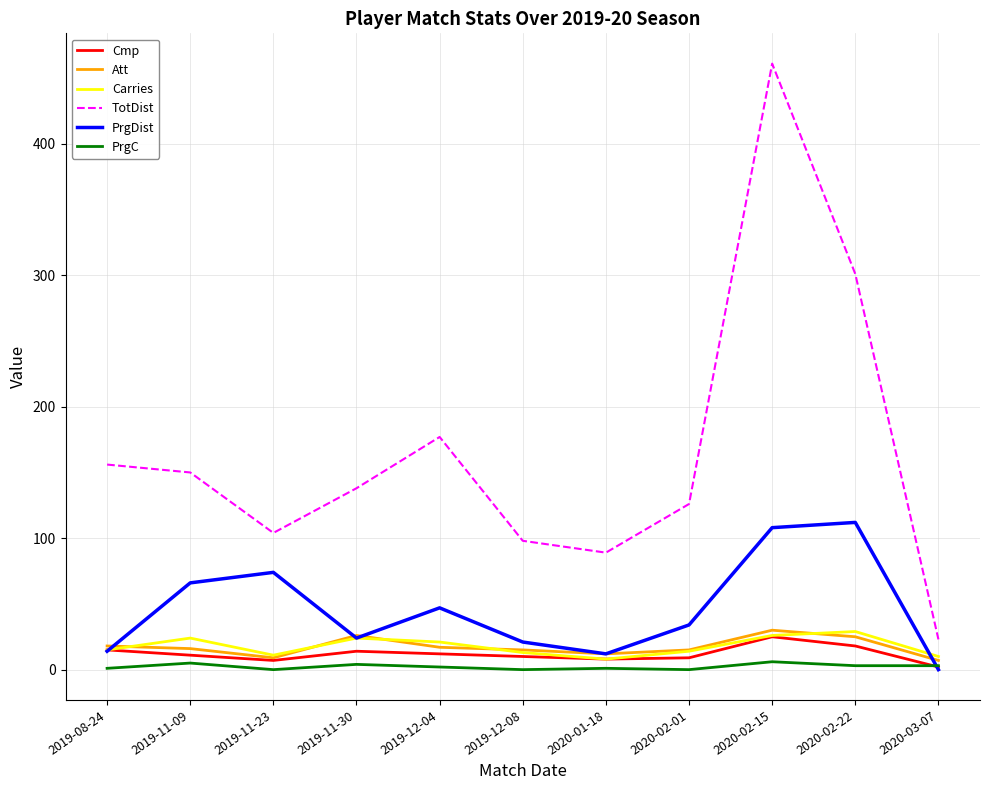

What is the difference between the maximum and second lowest values in the TotDist series?

372